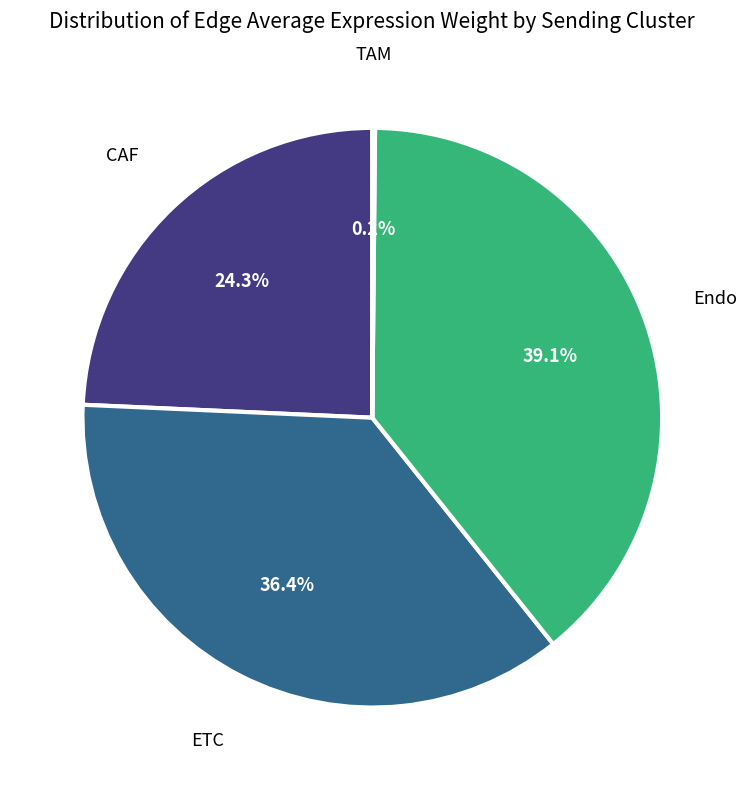

True or false: ETC accounts for 36% of the total.

True